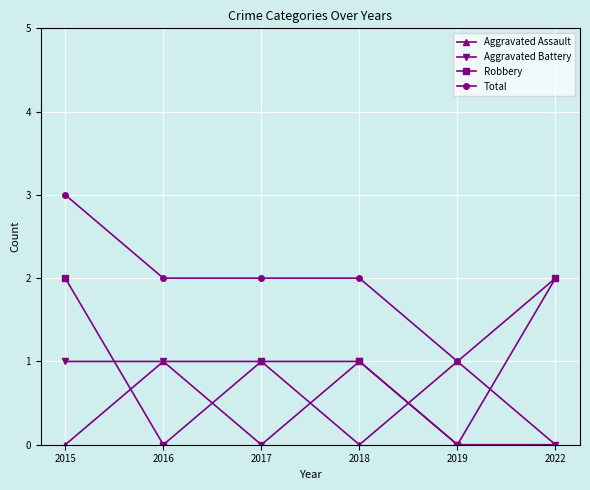

What is the approximate value of Total at 2018?

2